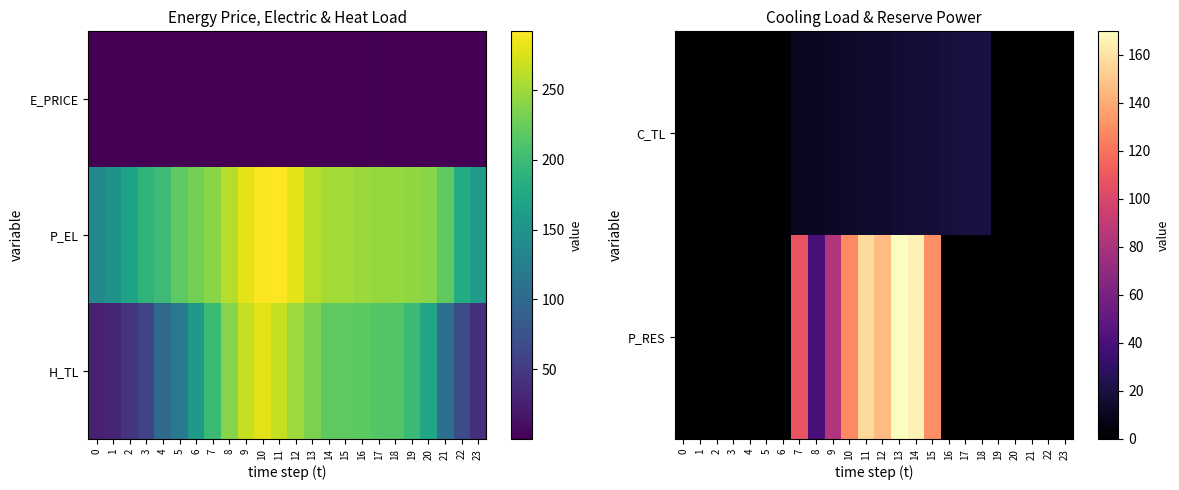

The value of P_RES at 18 is 66.3. True or false?

False